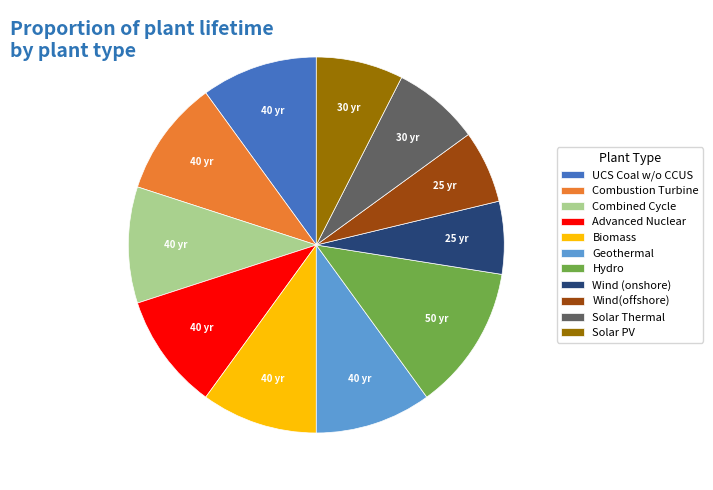

Which has a higher value, Geothermal or Wind(offshore)?

Geothermal